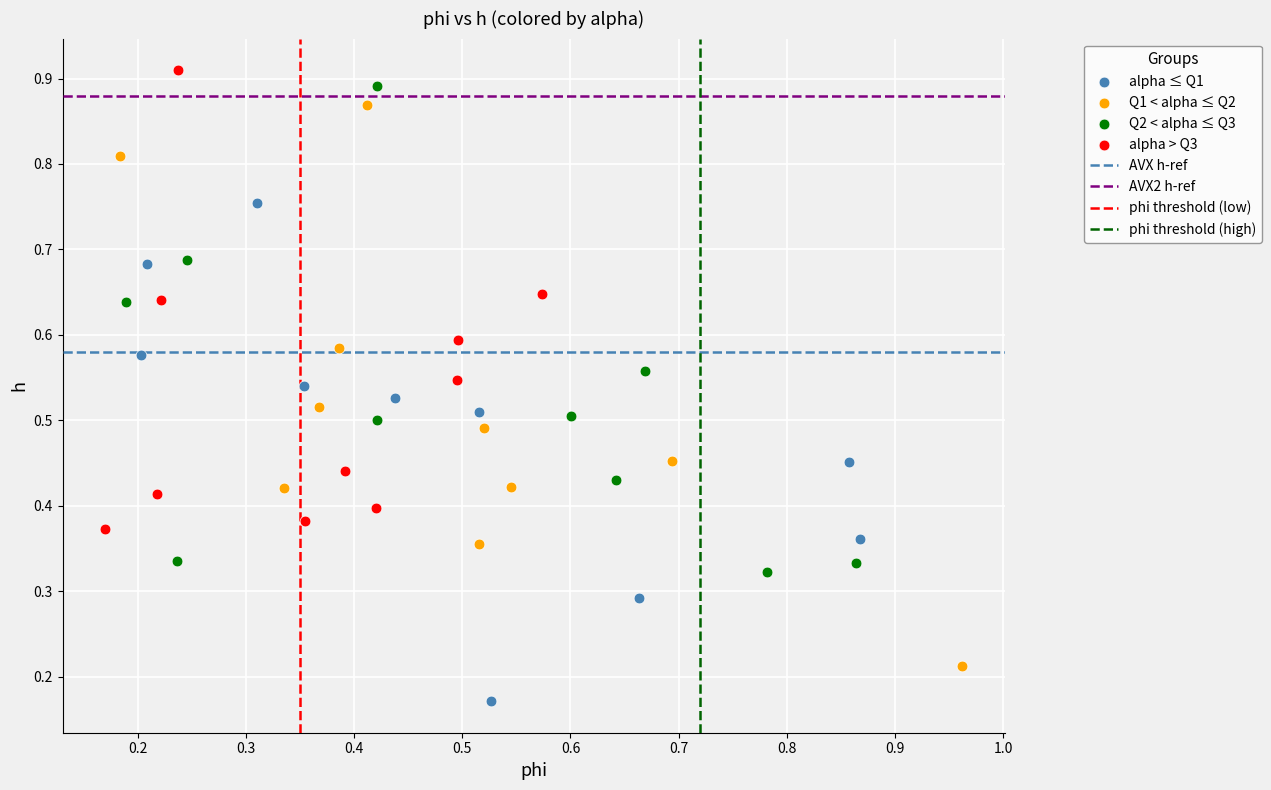

Which series reaches the minimum Y coordinate?

alpha ≤ Q1